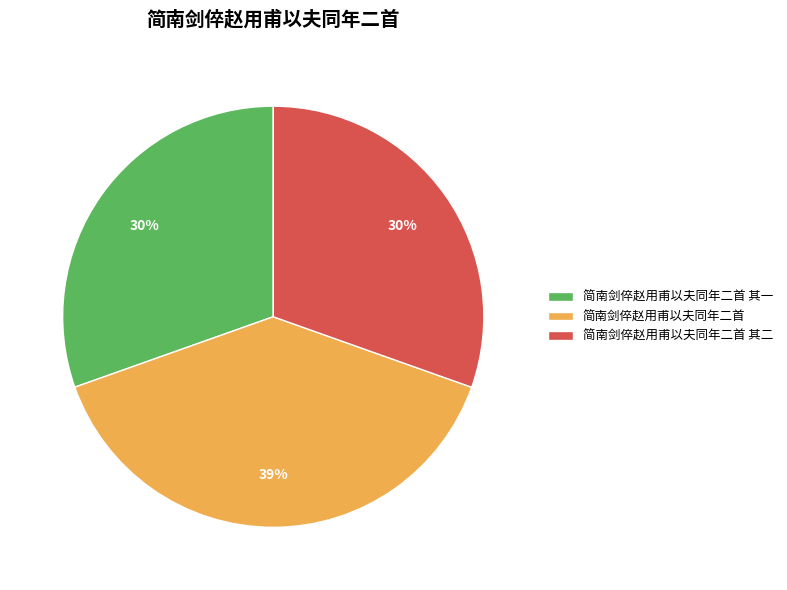

How many segments does this pie chart have?

3